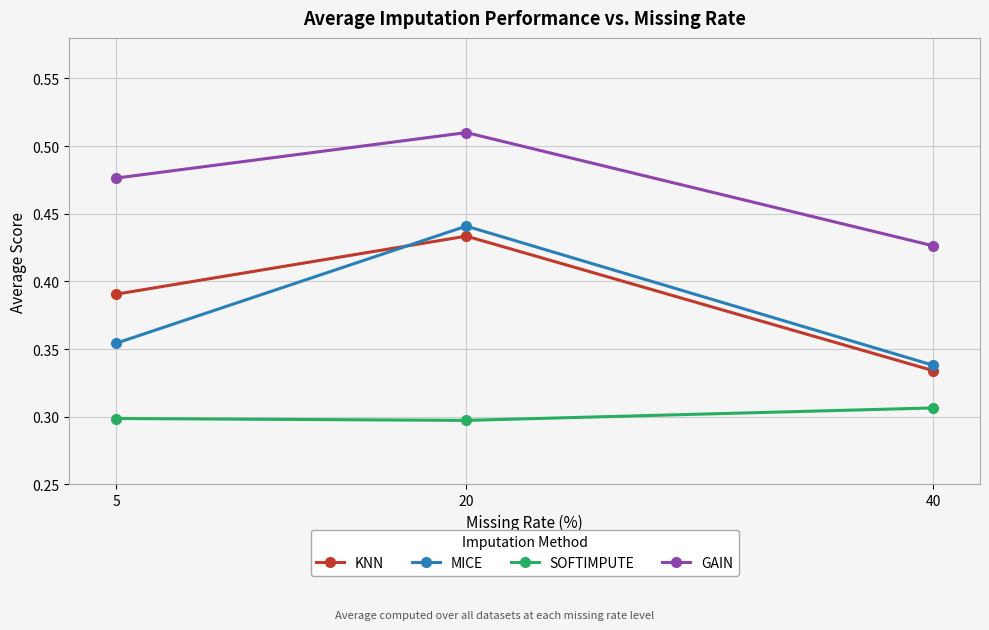

Rank the categories by MICE value from highest to lowest.

20, 5, 40